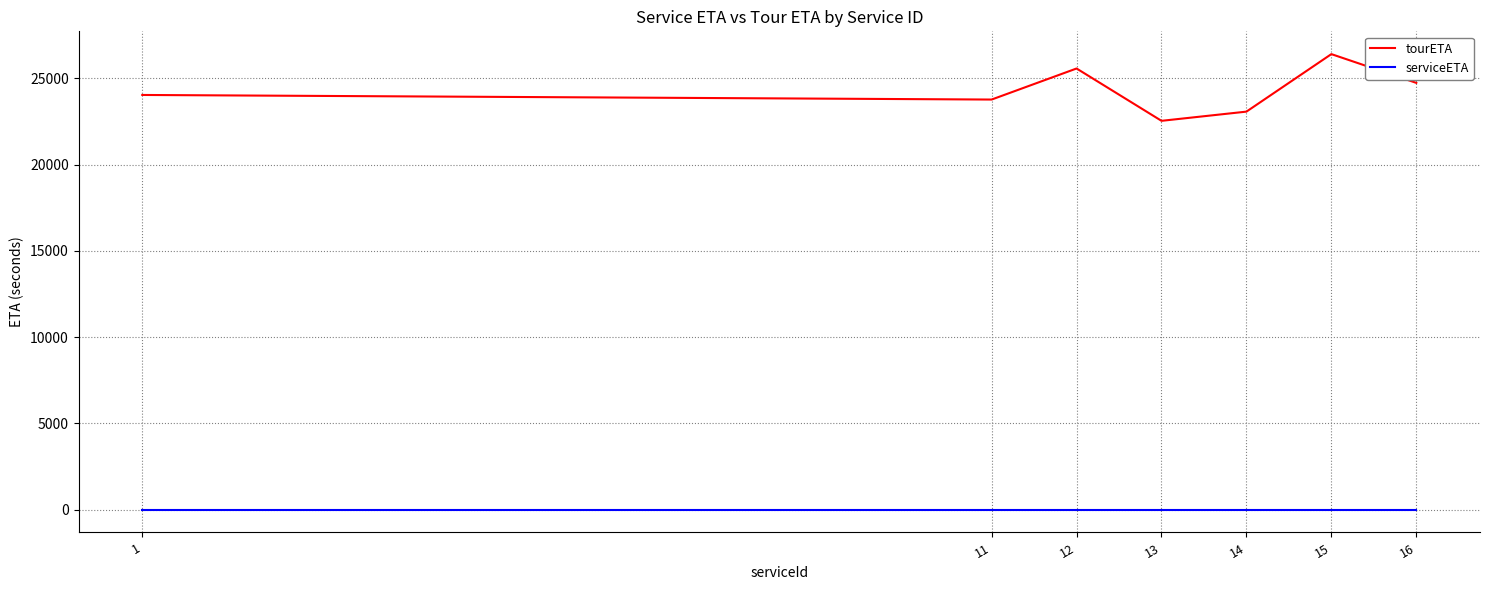

Does the chart display data point markers on the line(s)?

No